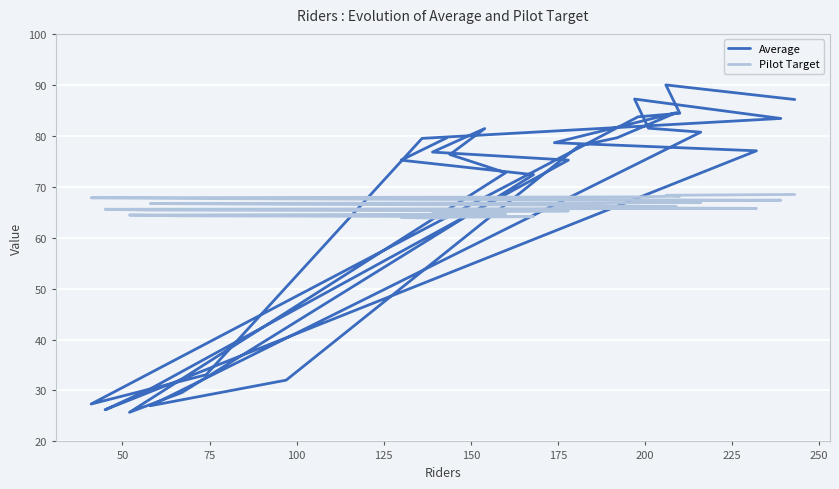

What is the maximum value shown in the chart?

90.0